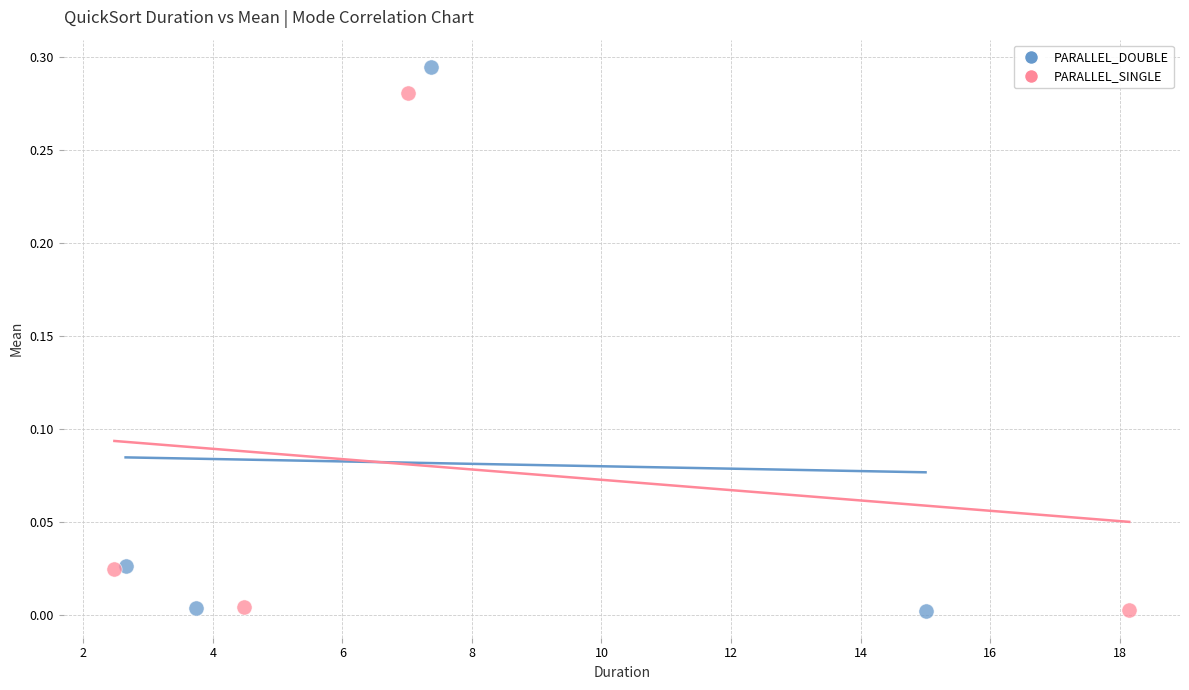

Which series has the widest spread of Y values?

PARALLEL_DOUBLE